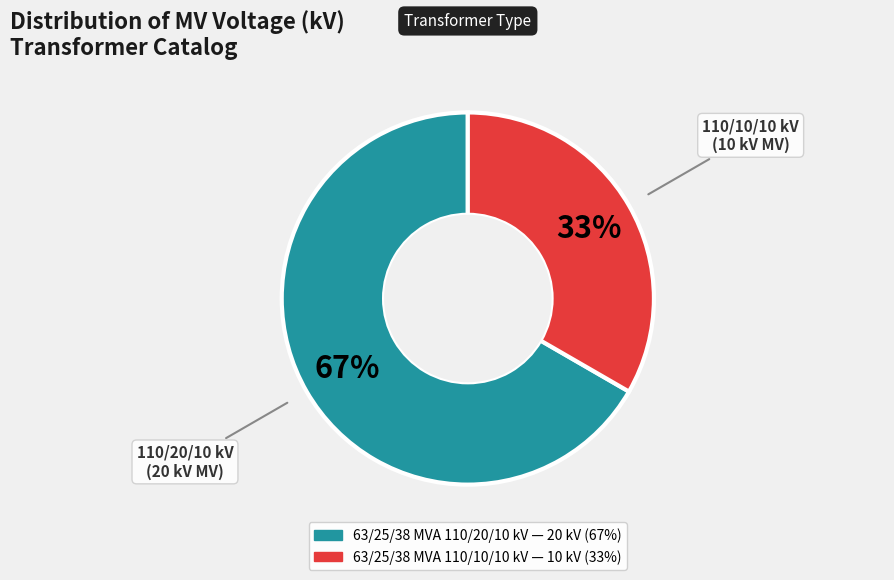

How many slices are in this pie chart?

2